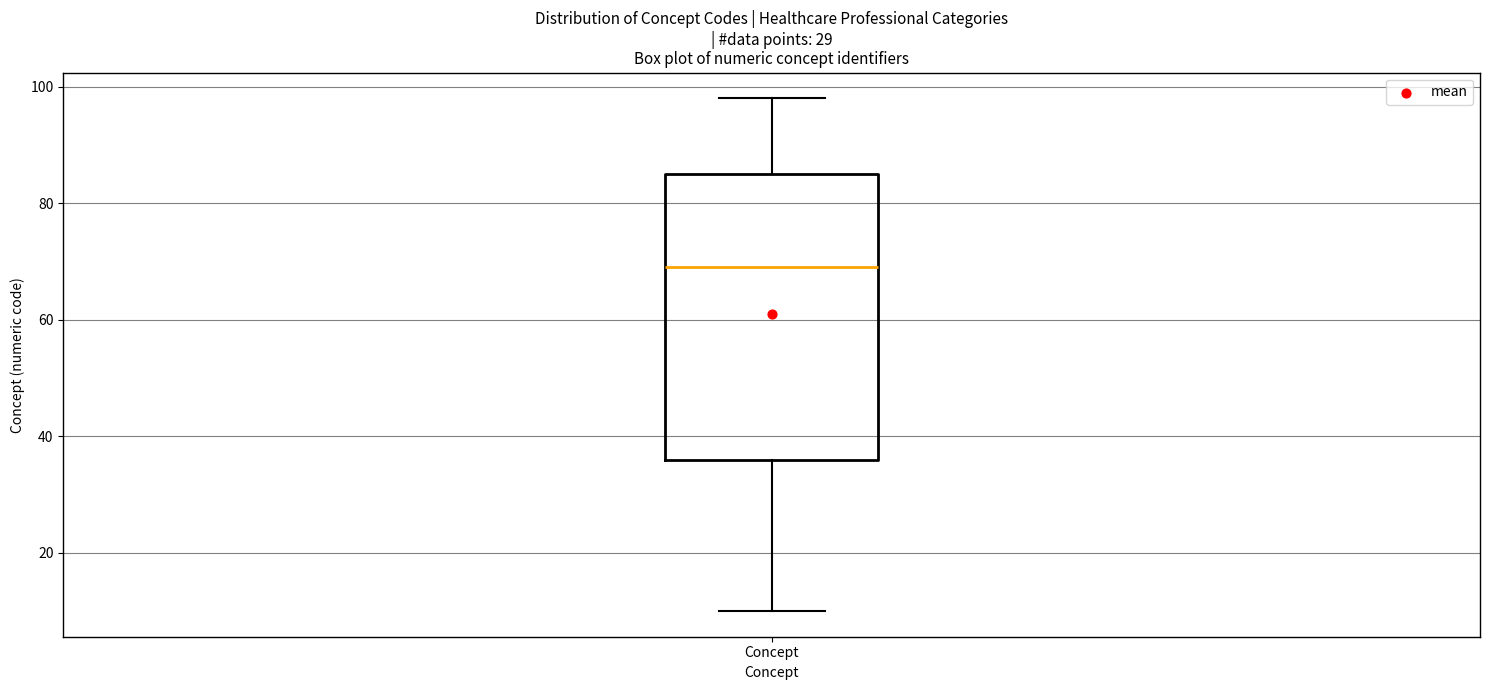

Read this box plot against the y-axis: the position of the median line, the range covered by the box, and the ends of both whiskers. The values are not printed on the chart, so give them approximately, as read against the axis.

median 70, box 36 to 86, whiskers 10 to 98